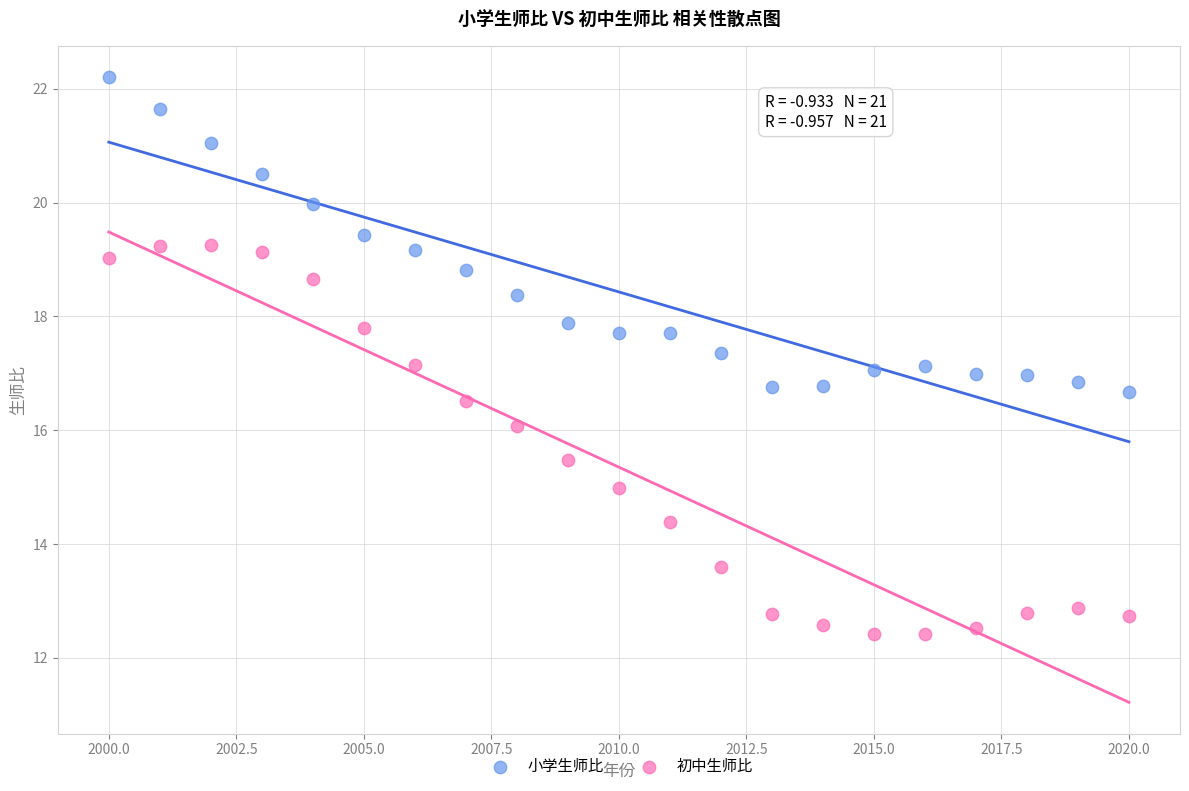

Which series contains the highest Y value?

小学生师比